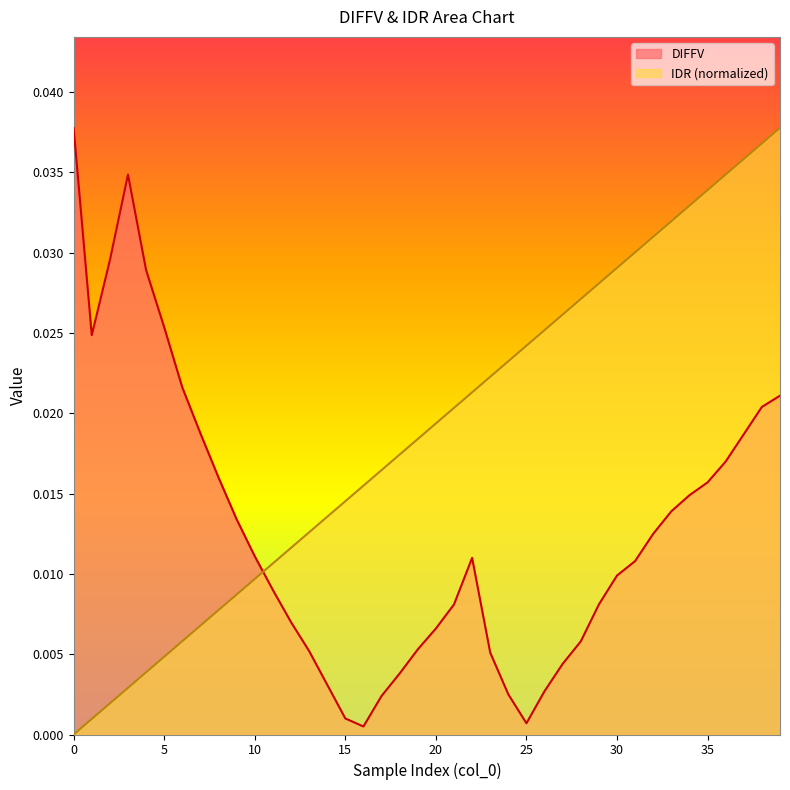

True or false: IDR (normalized) and DIFFV cross at least once.

True